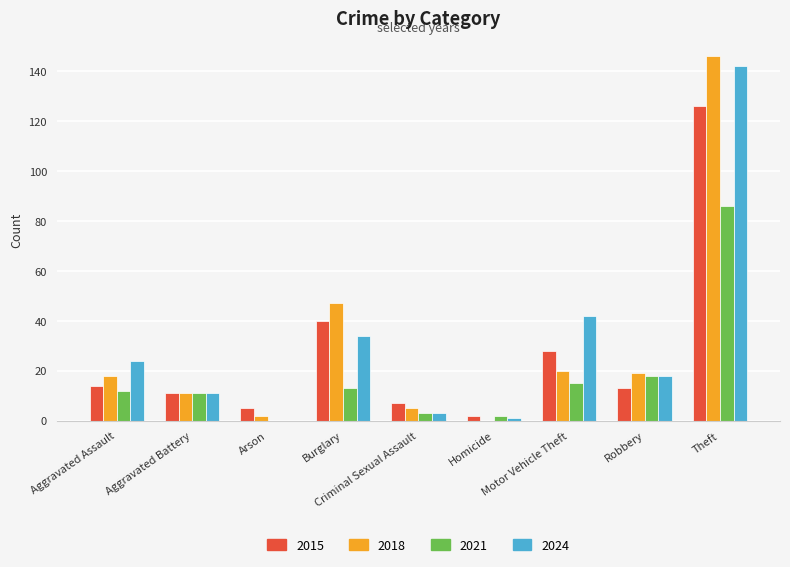

How many categories are shown in the chart?

9